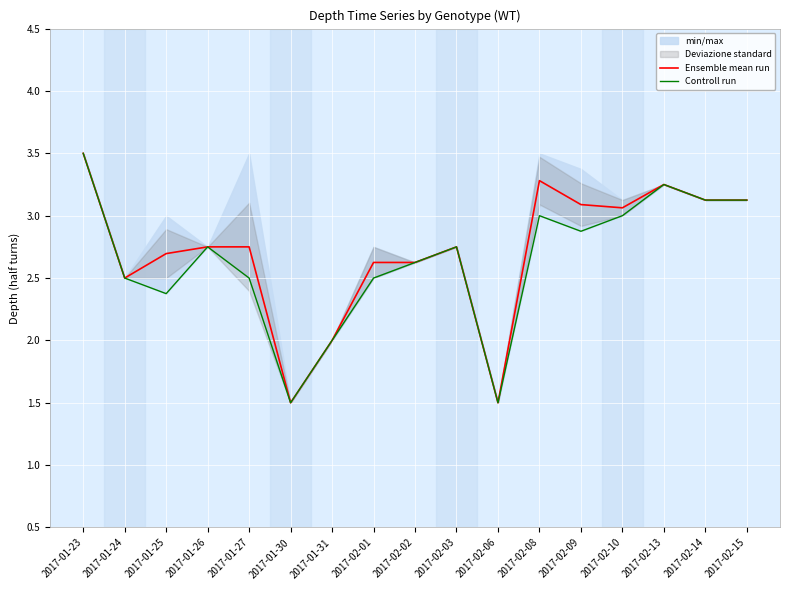

What is the highest value of the Controll run series?

3.5